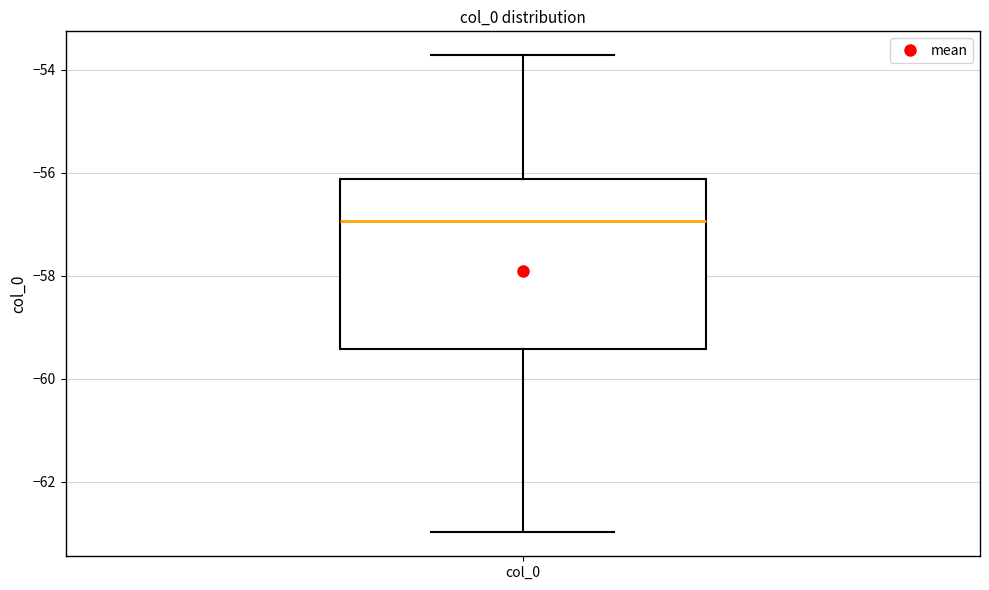

Where is the upper edge of the box for col_0 on the y-axis? The values are not printed on the chart, so give them approximately, as read against the axis.

-56.2